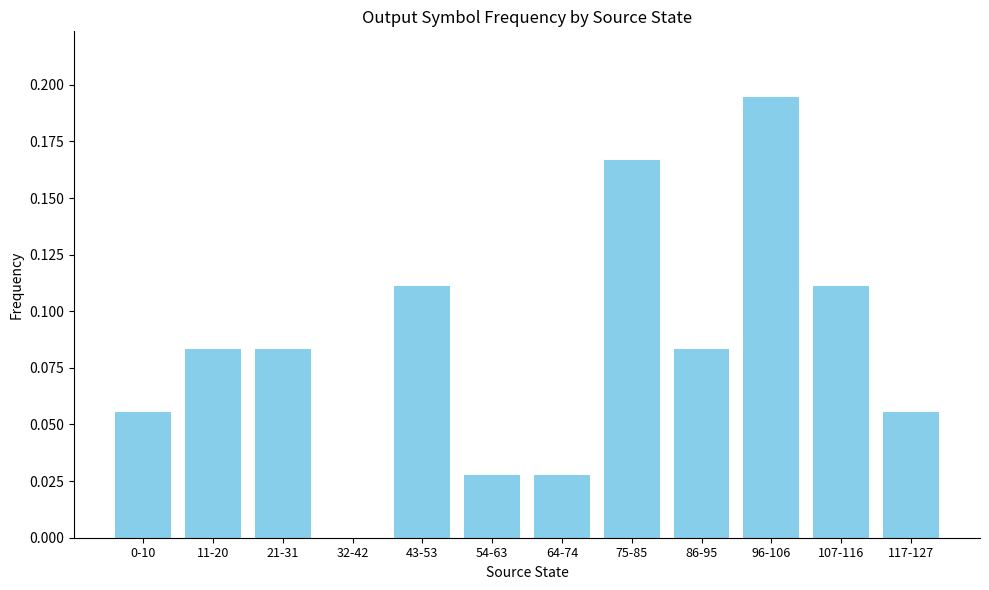

Are the bars grouped side by side (vs. stacked)?

No